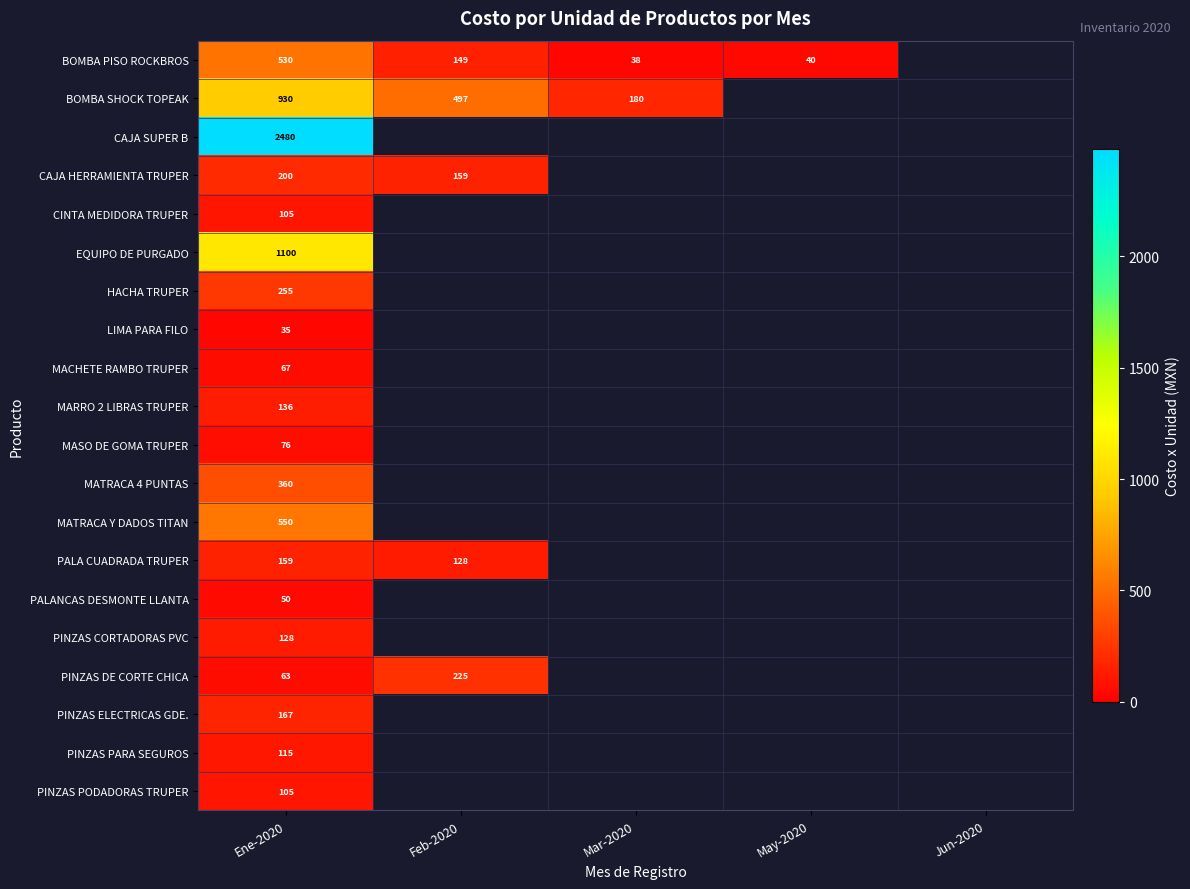

Count the number of data series in this chart.

20